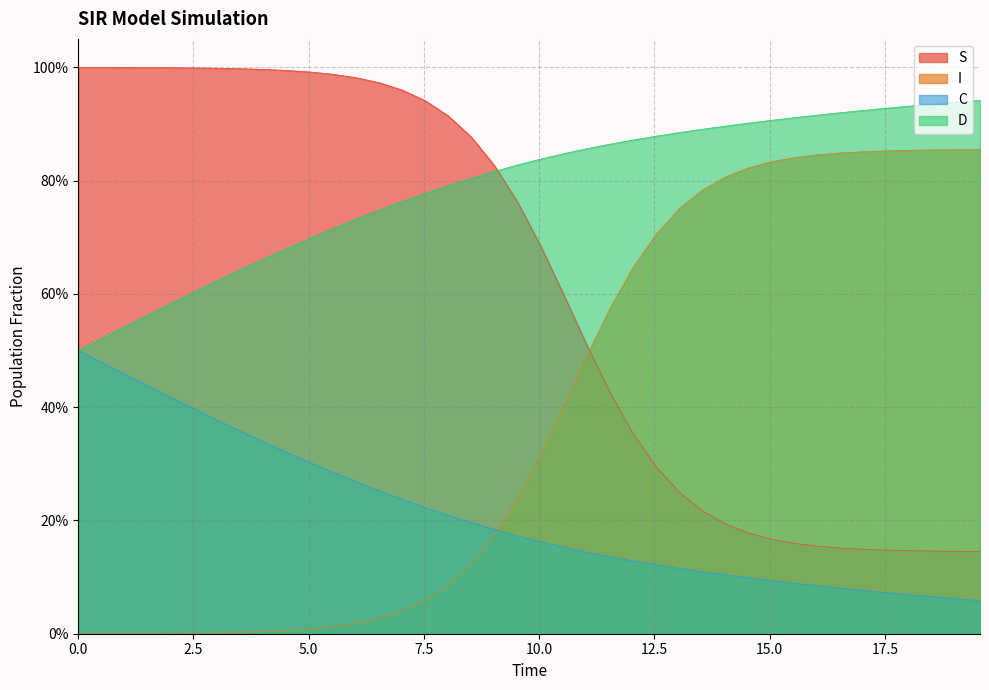

What are all the series names shown in the legend?

S, I, C, D